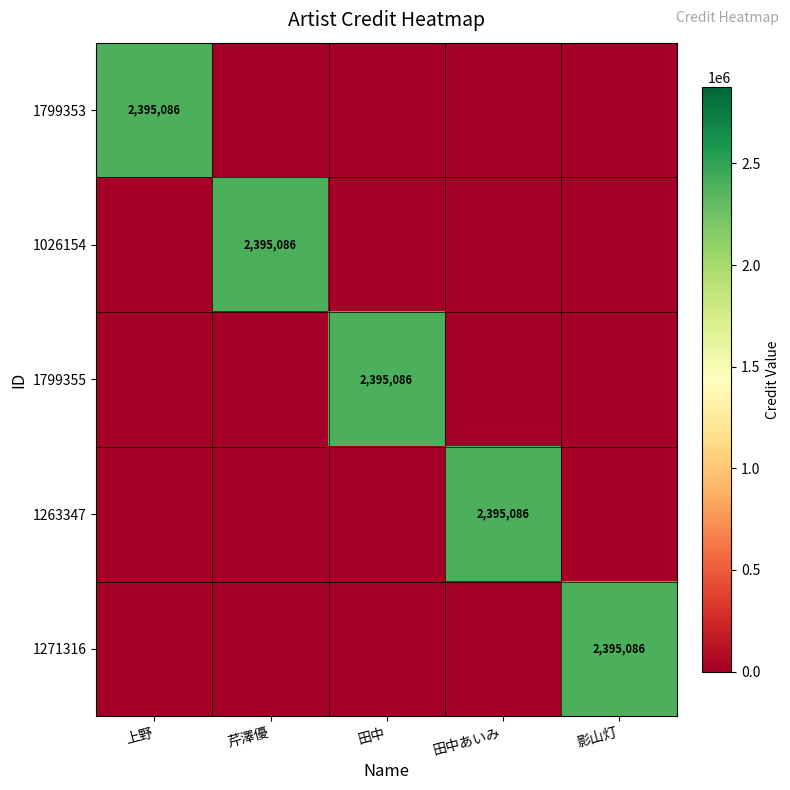

Count the number of categories in the chart.

5